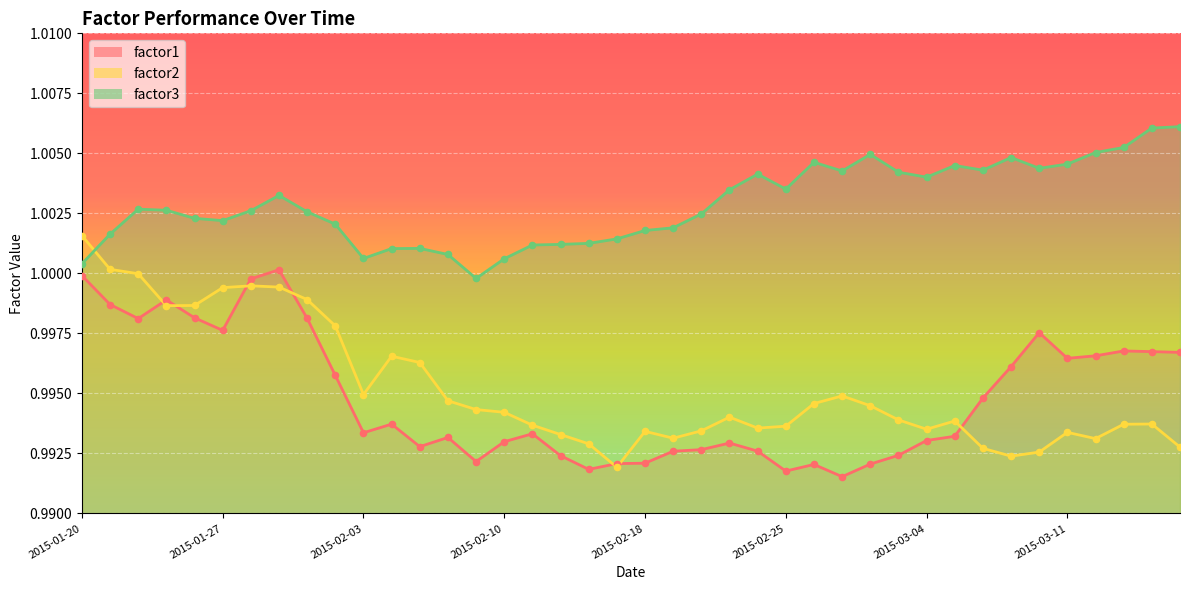

At which category is the sum across all series the highest?

2015-01-29